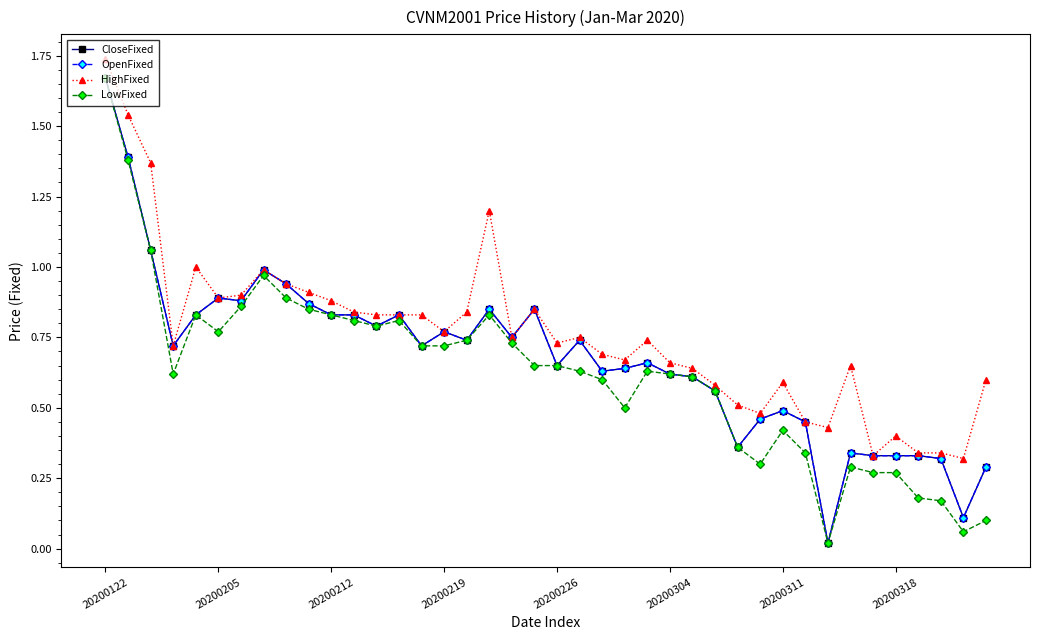

How many lines are shown in the chart?

4